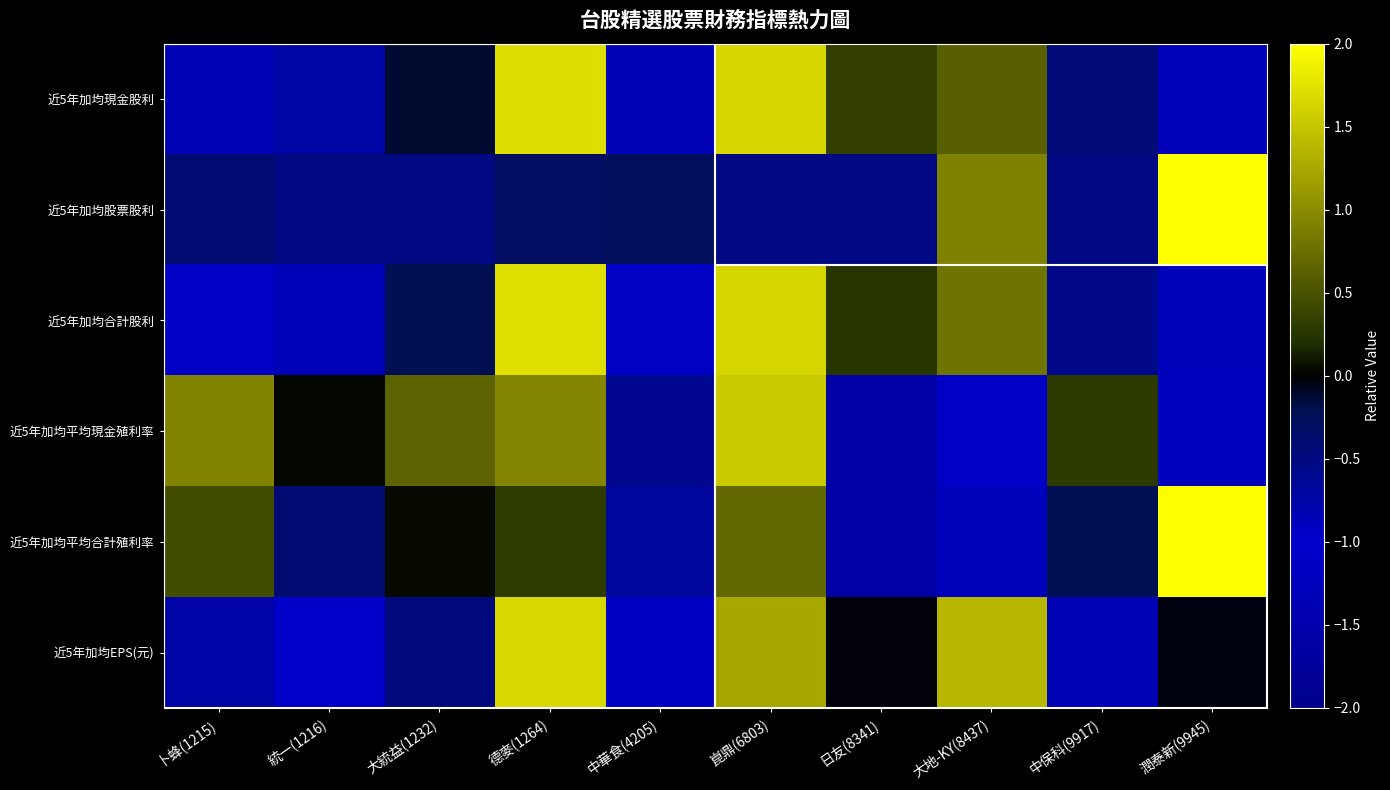

What is the total value across all series at 潤泰新(9945)?

1.5